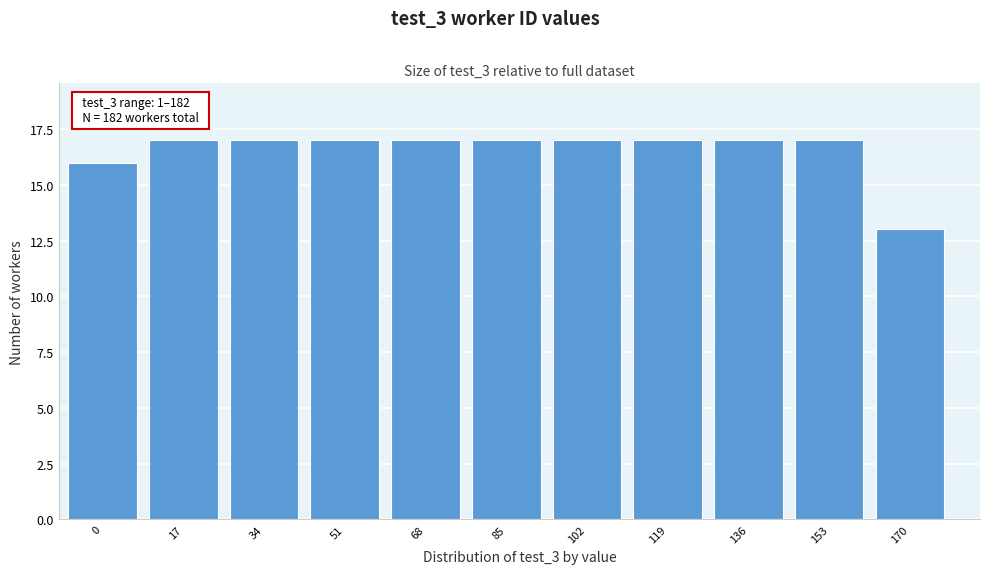

Reading left to right, transcribe all the data shown in this chart.

16	17	17	17	17	17	17	17	17	17	13